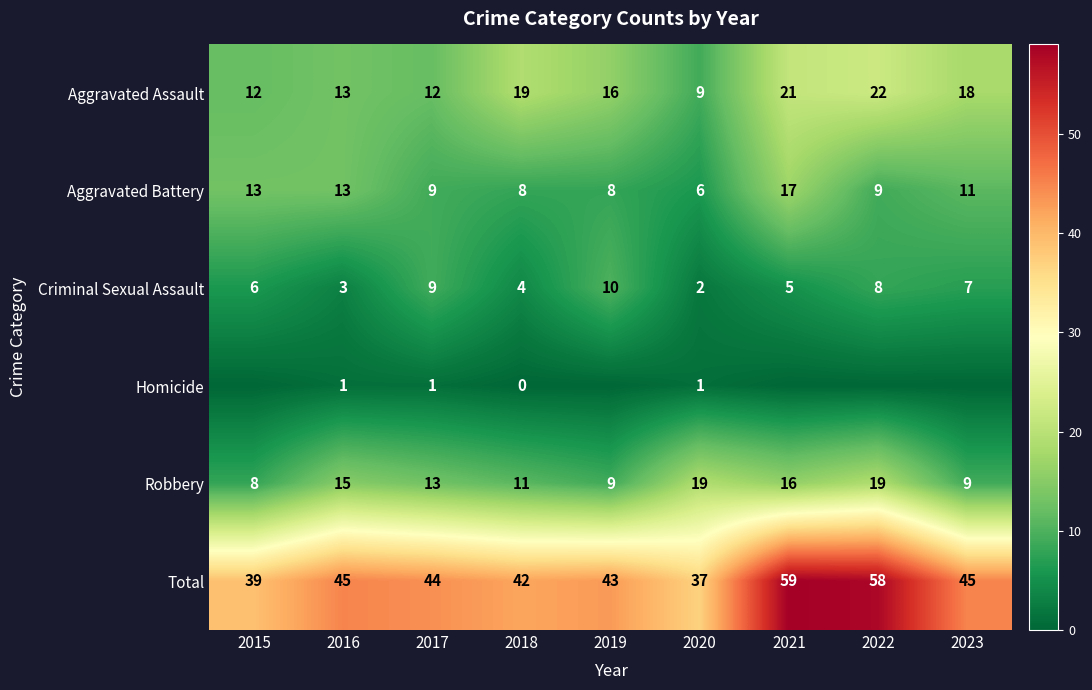

What value does the Aggravated Battery series have at 2020, to the nearest 10?

10